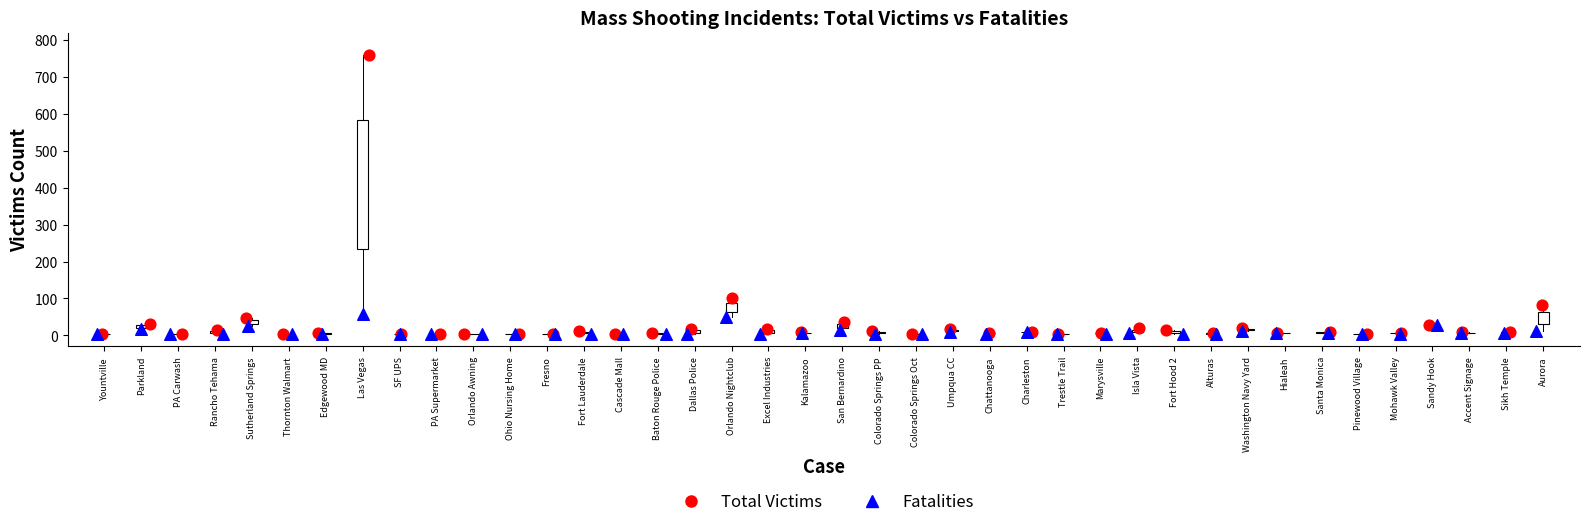

Which series has the largest Y range (max minus min)?

Total Victims